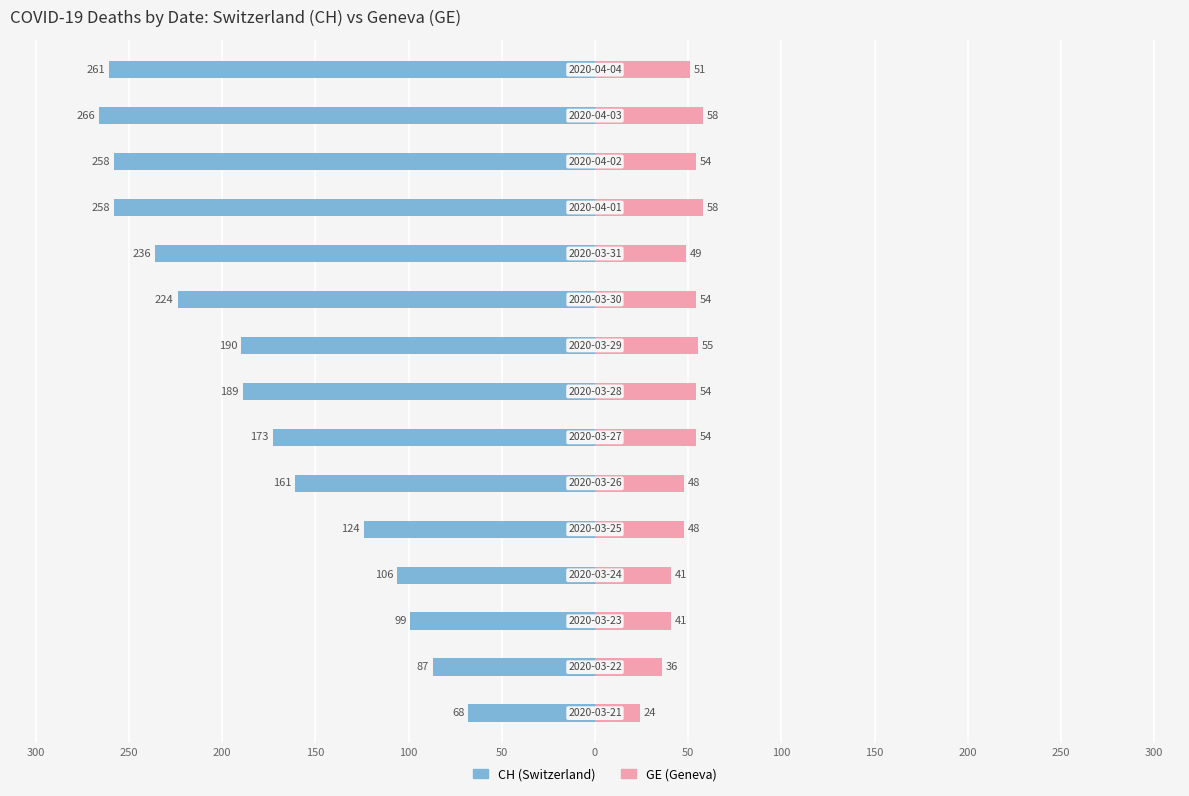

What is the difference between the maximum and minimum values in the CH series?

198